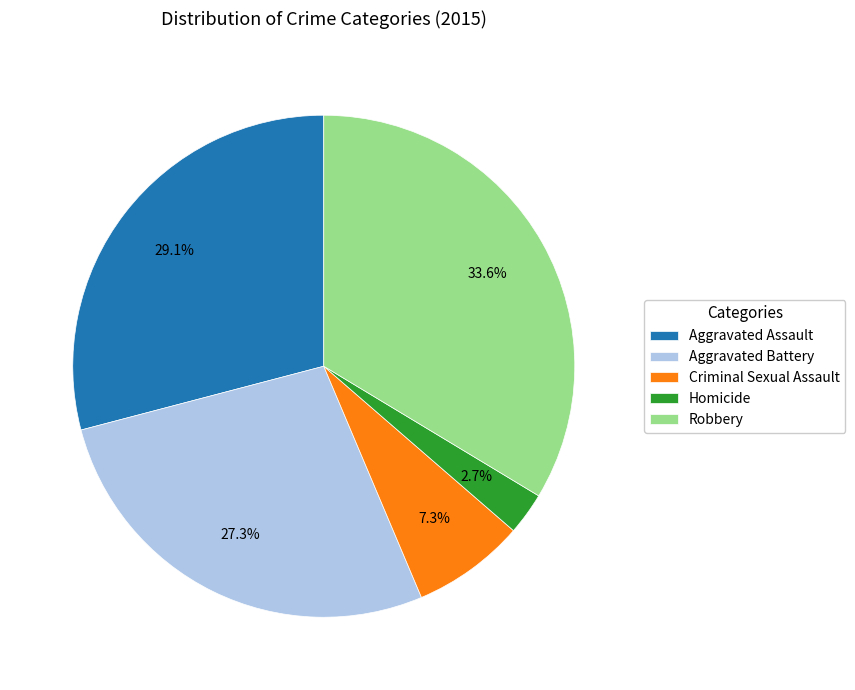

Which slice is the smallest?

Homicide